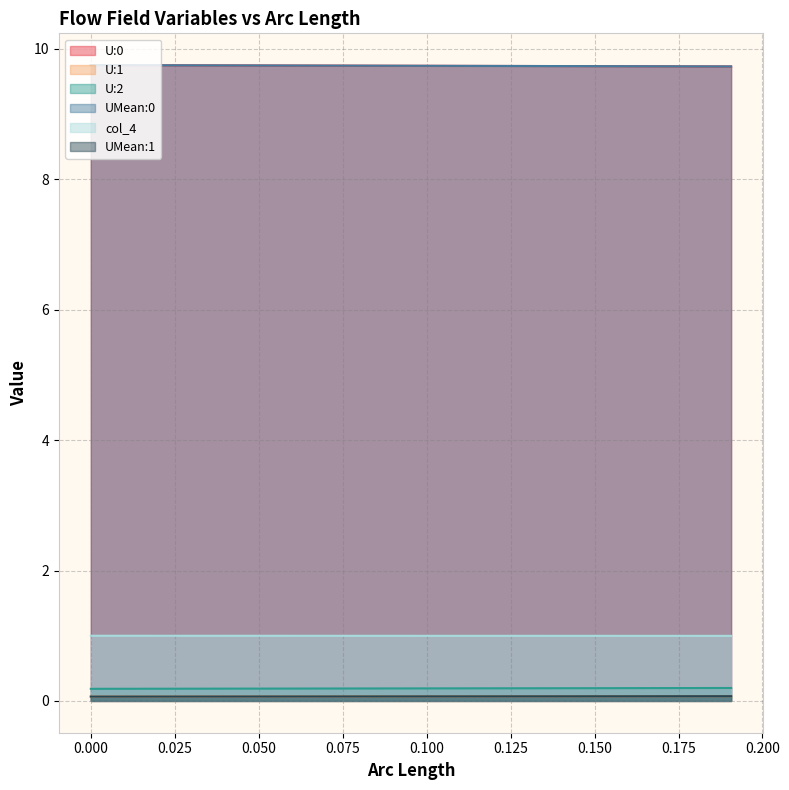

What is the average value of the UMean:0 series?

9.7